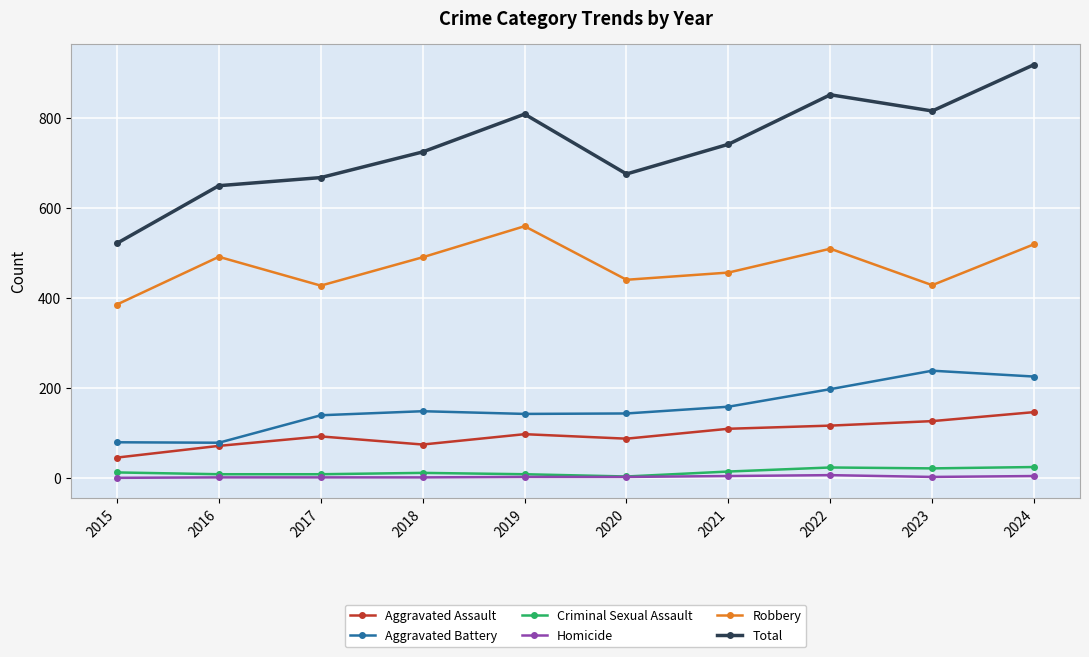

True or false: Total and Aggravated Battery intersect in this chart.

False